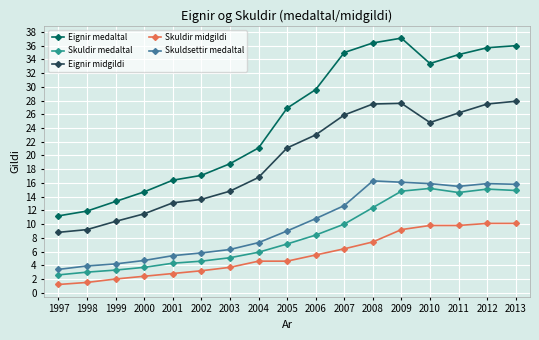

Is the value of Skuldir medaltal at 2000 greater than the value of Skuldir midgildi at 2005?

No